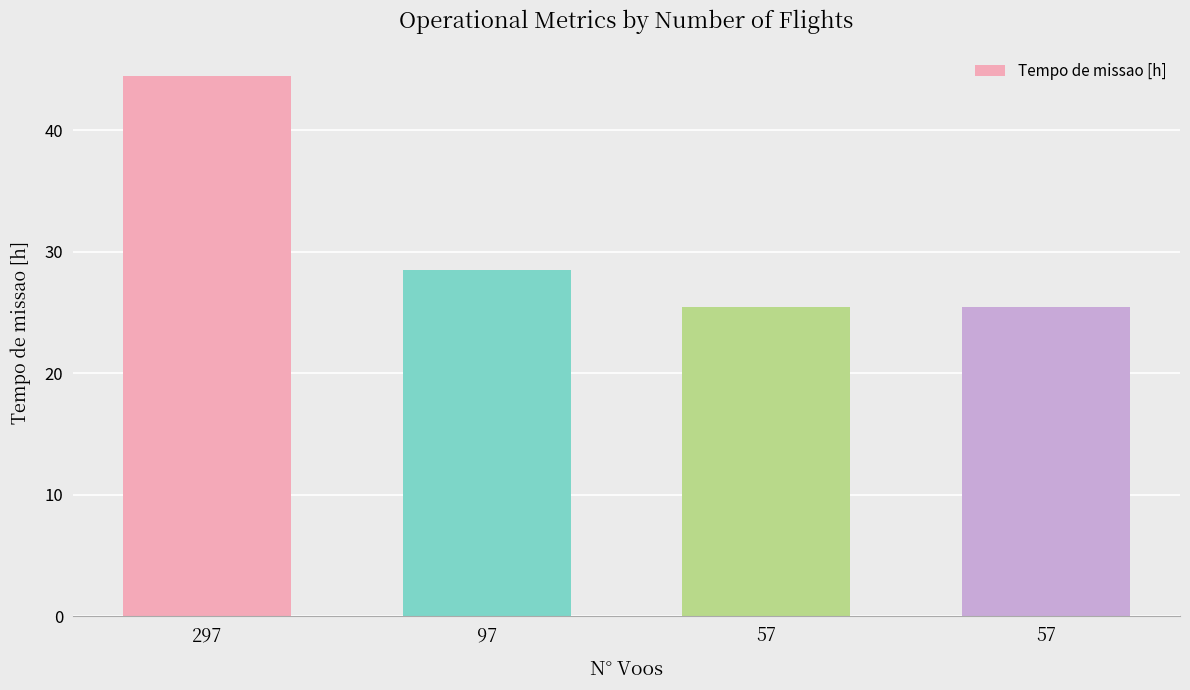

What is the ratio of the value at 57 to the value at 97?

0.9